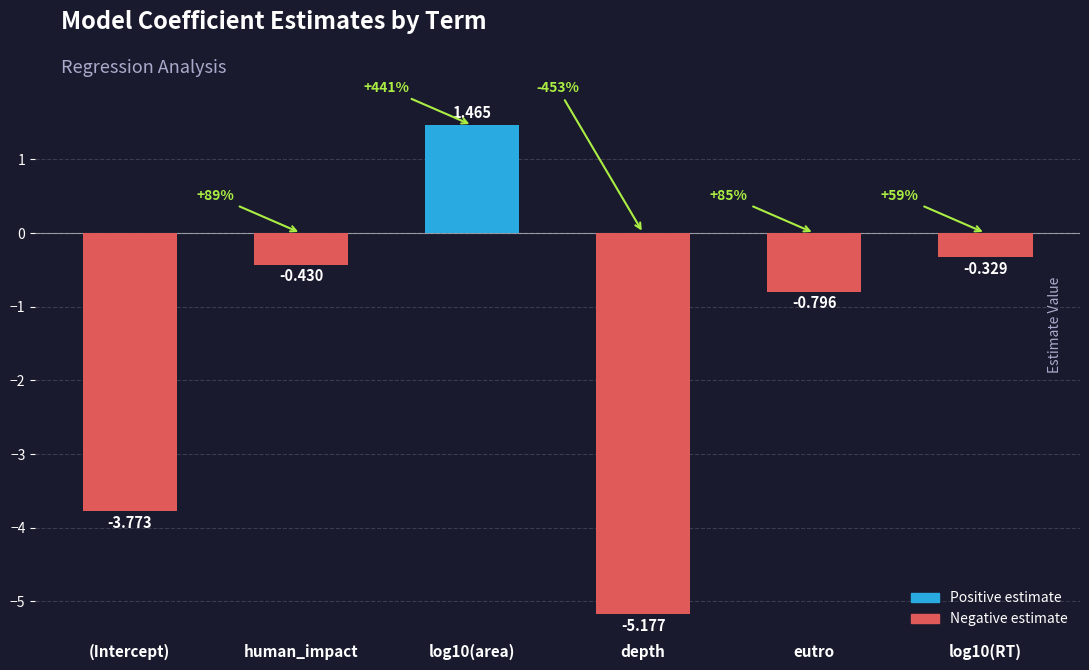

Does the chart contain stacked bars?

No